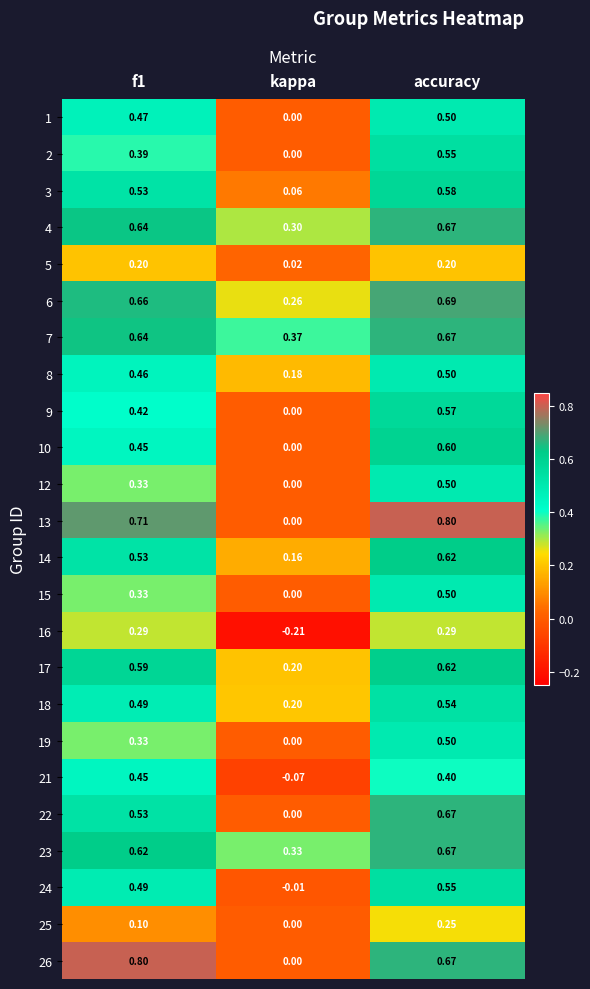

Which category has the lowest value in the 19 series?

kappa